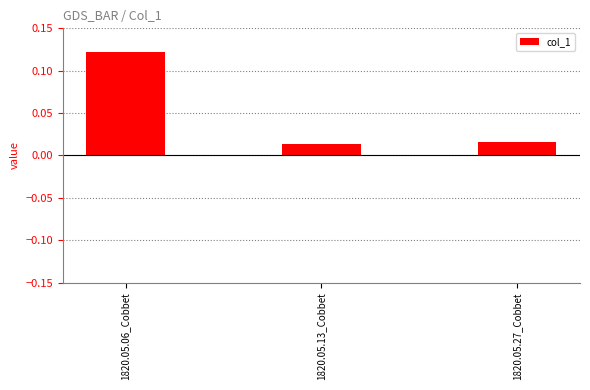

What is the label of the 2nd bar from the left?

1820.05.13_Cobbet